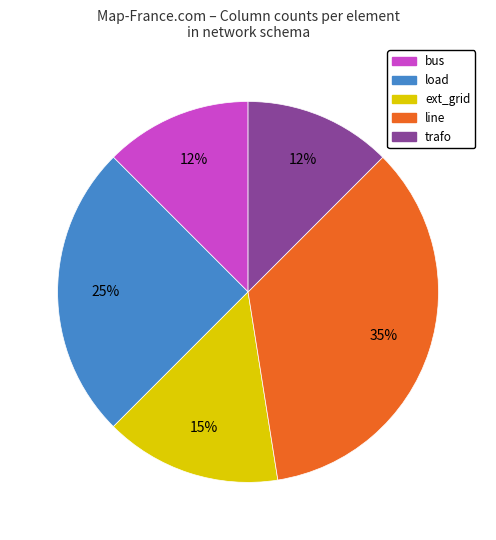

To the nearest percent, what is the average slice percentage?

20%